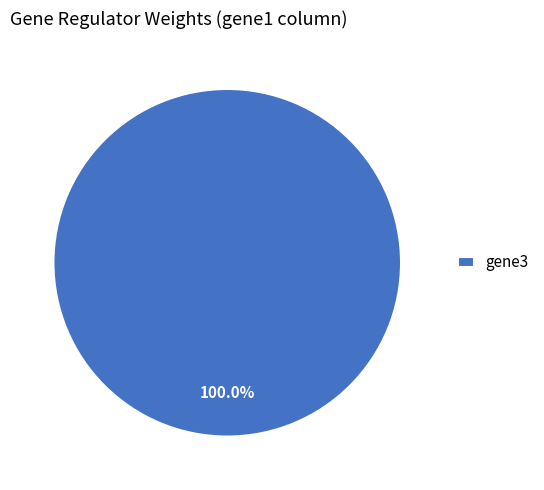

To the nearest percent, what portion does gene3 represent?

100%